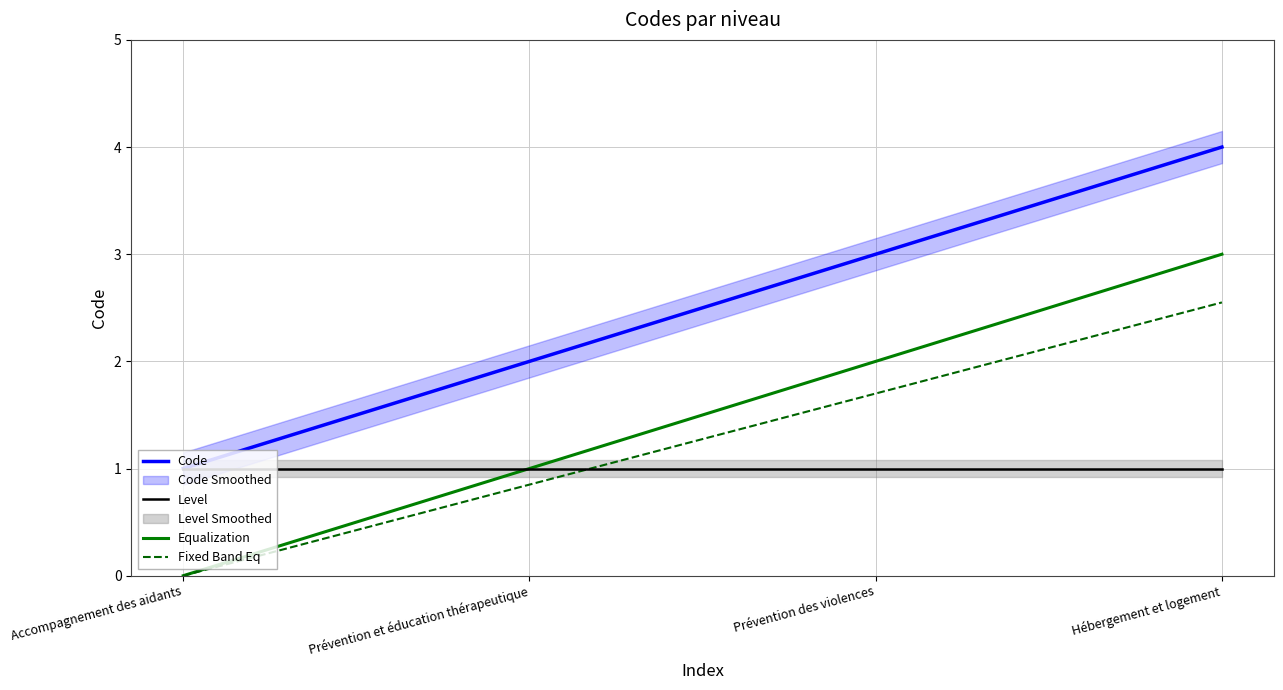

True or false: Code and Equalization intersect in this chart.

False